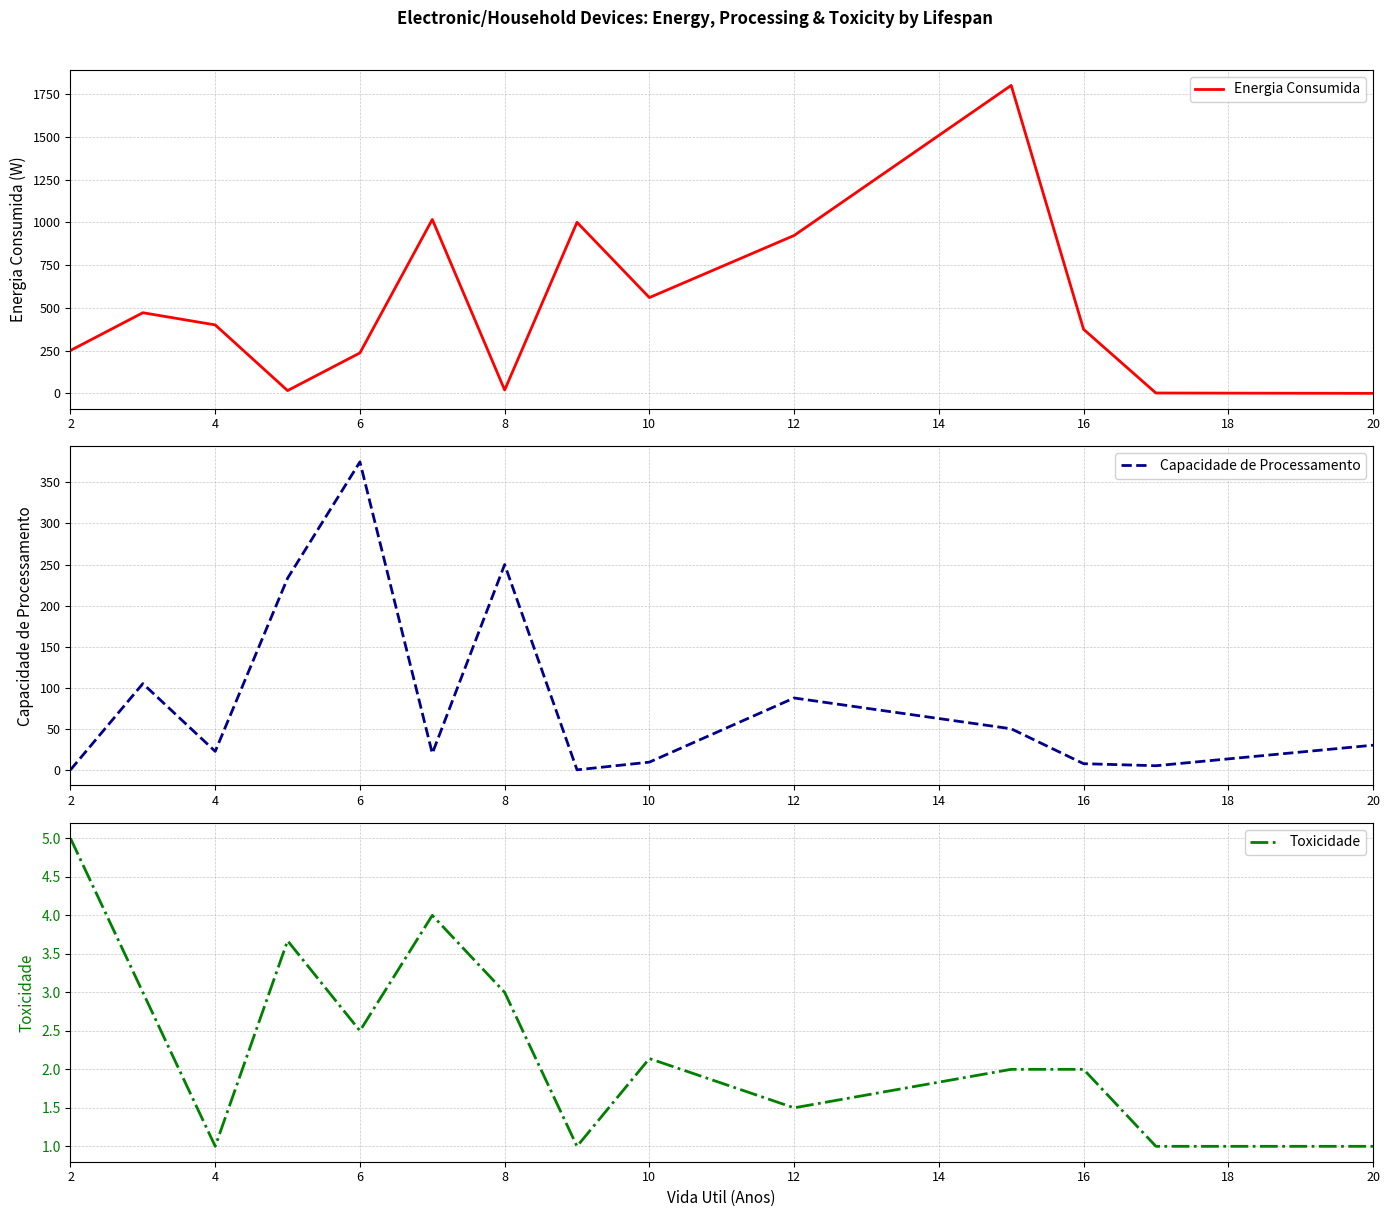

The Toxicidade series shows 5.0 at 2. True or false?

True